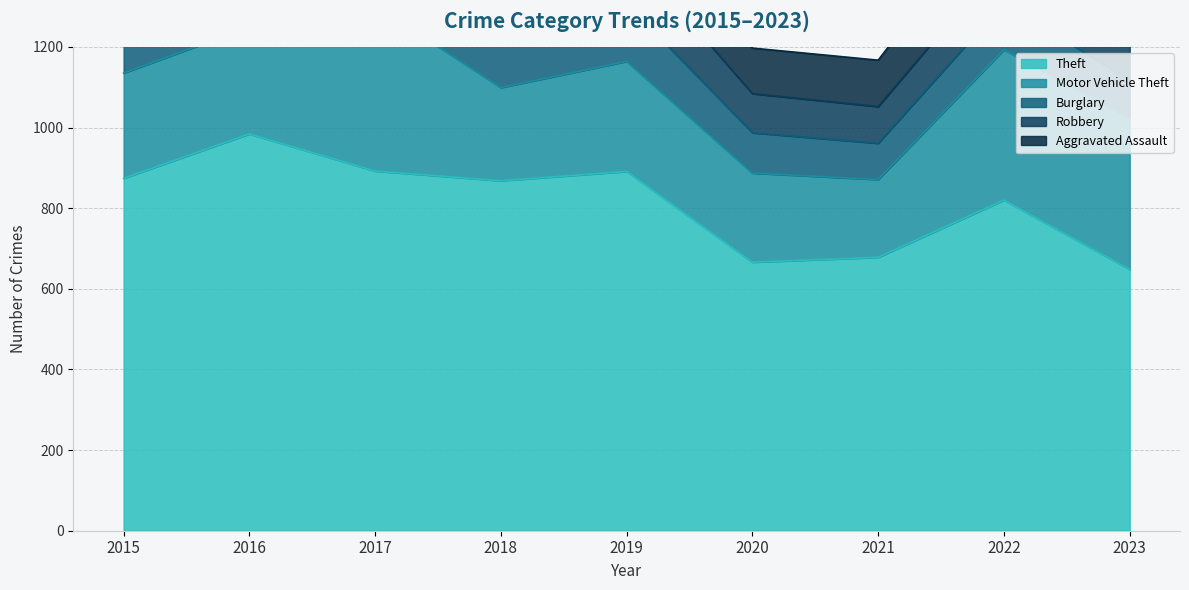

What is the maximum value for Robbery?

194